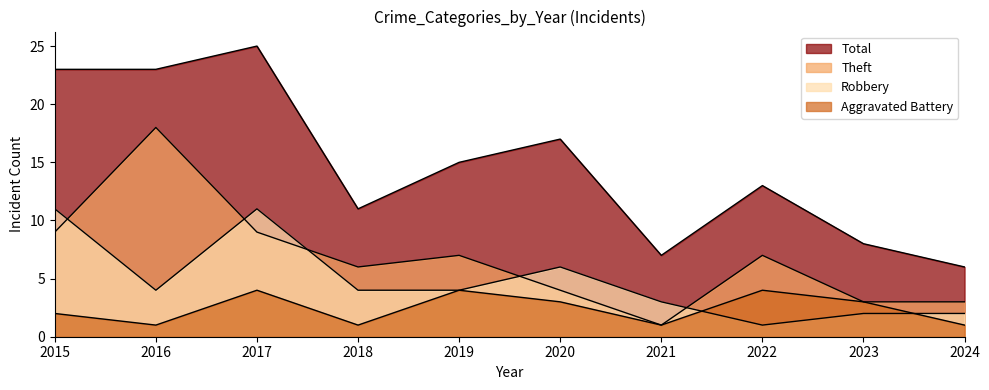

What is the total value across all series at 2023?

16